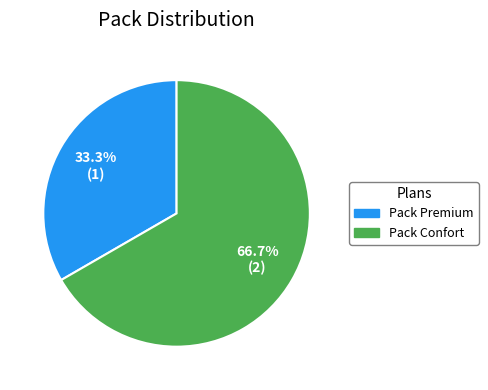

Count the number of slices in the pie.

2